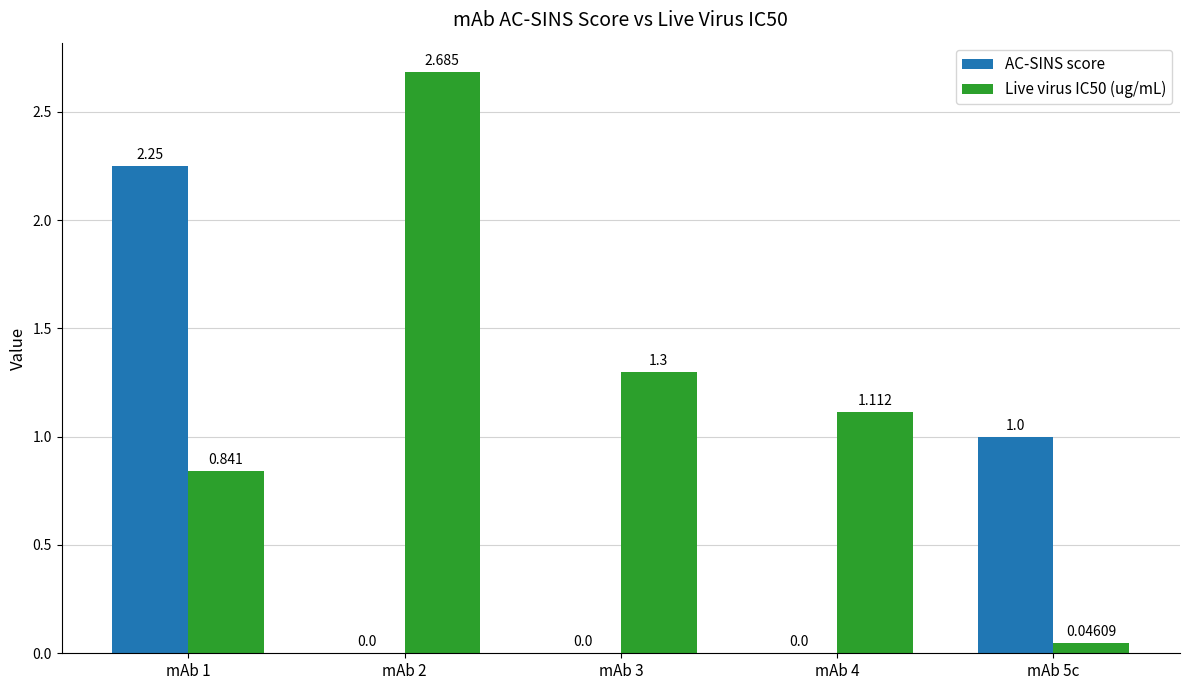

At which category is the sum across all series the highest?

mAb 1